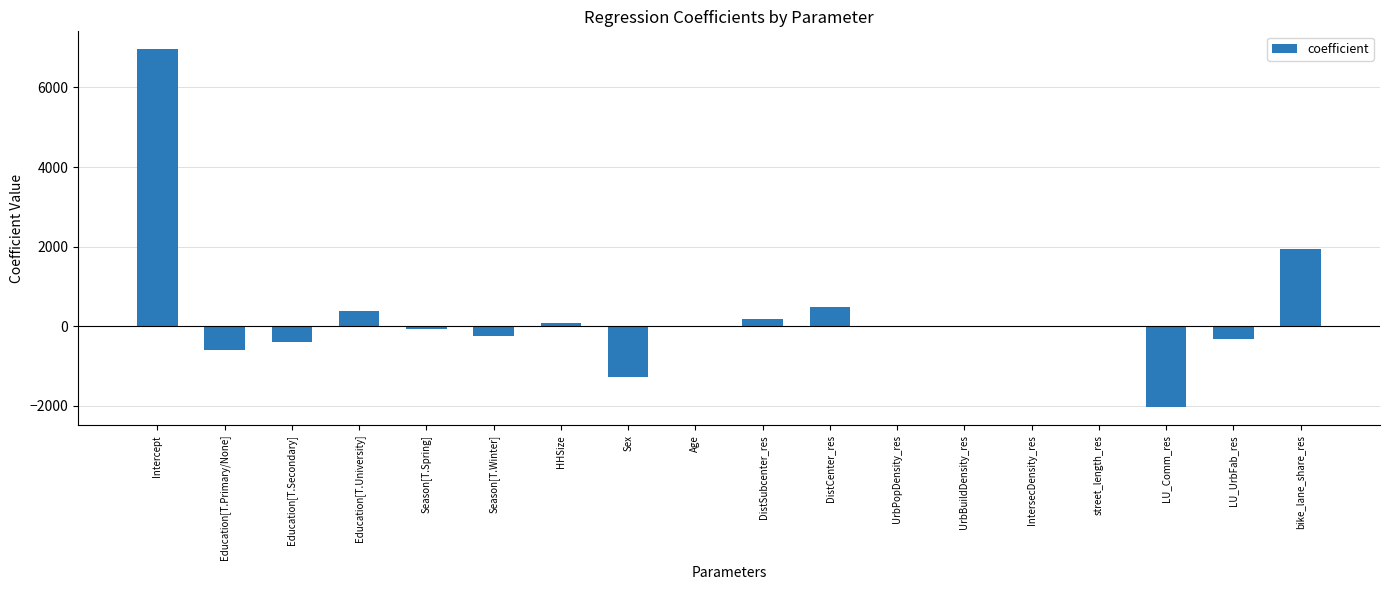

Between Sex and Education[T.Secondary], which is larger?

Education[T.Secondary]